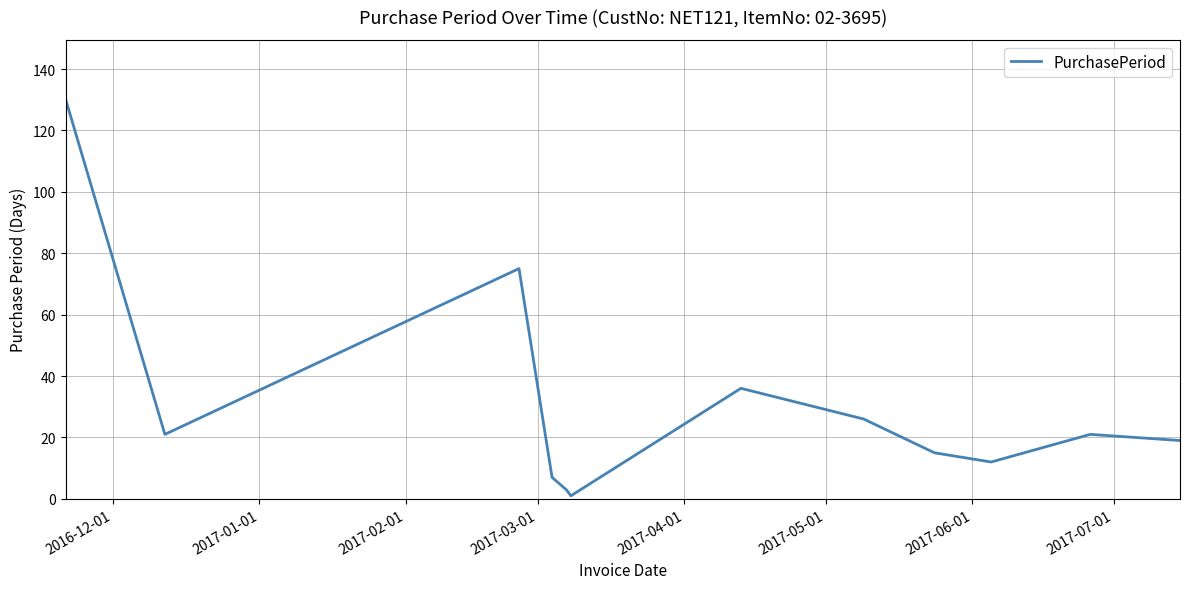

What is the minimum value shown in the chart?

1